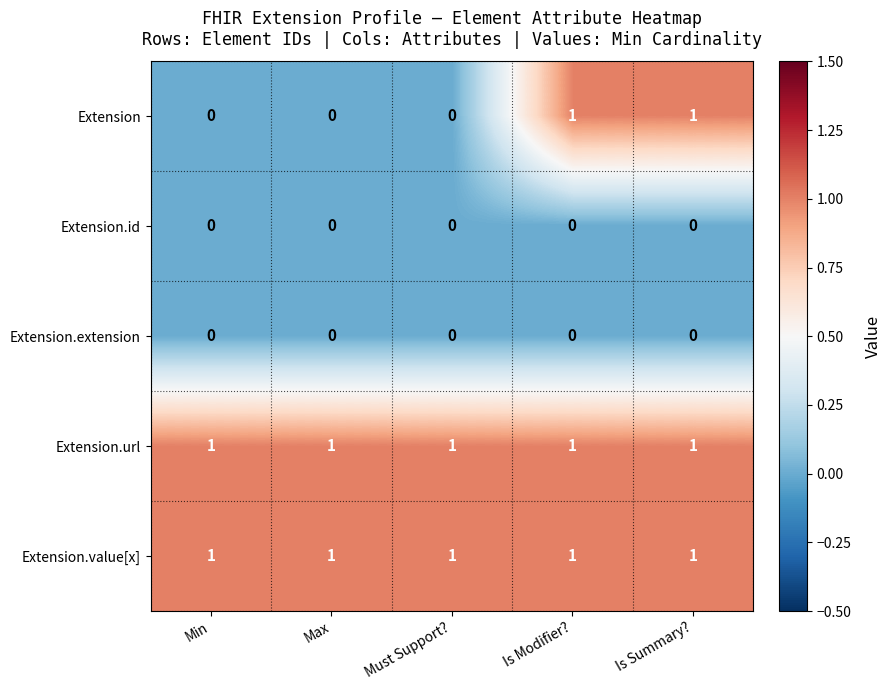

Which series has the widest spread of values?

Extension